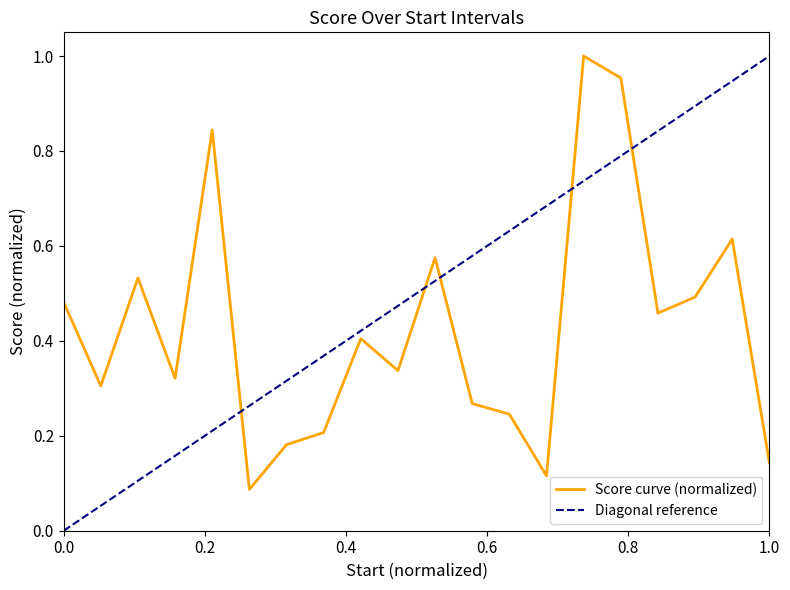

Is it true that the value at 1.0 is 0.1?

False